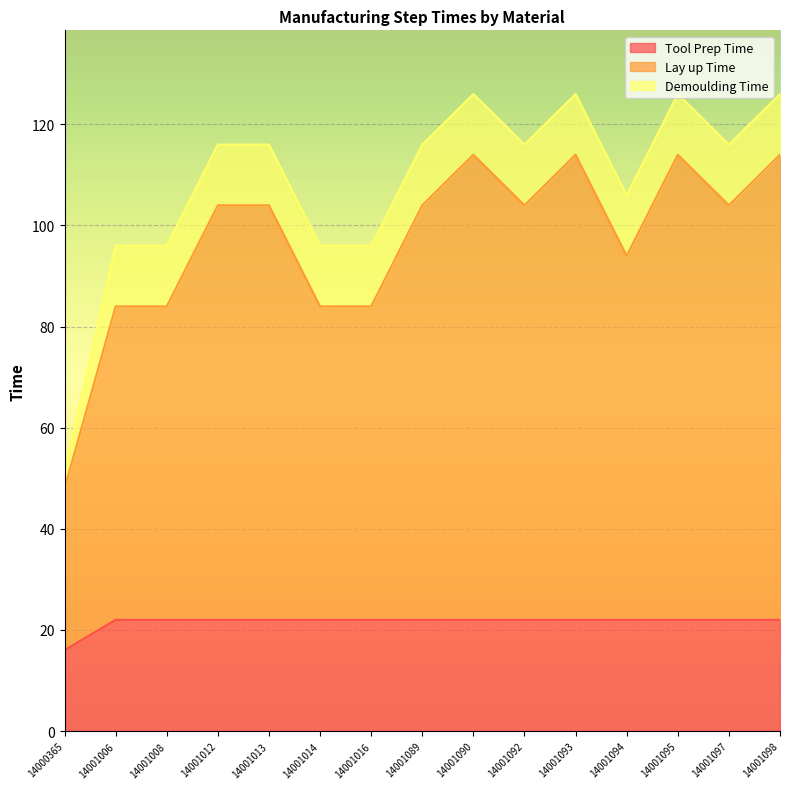

What is the total value across all series at 14001008?

96.0